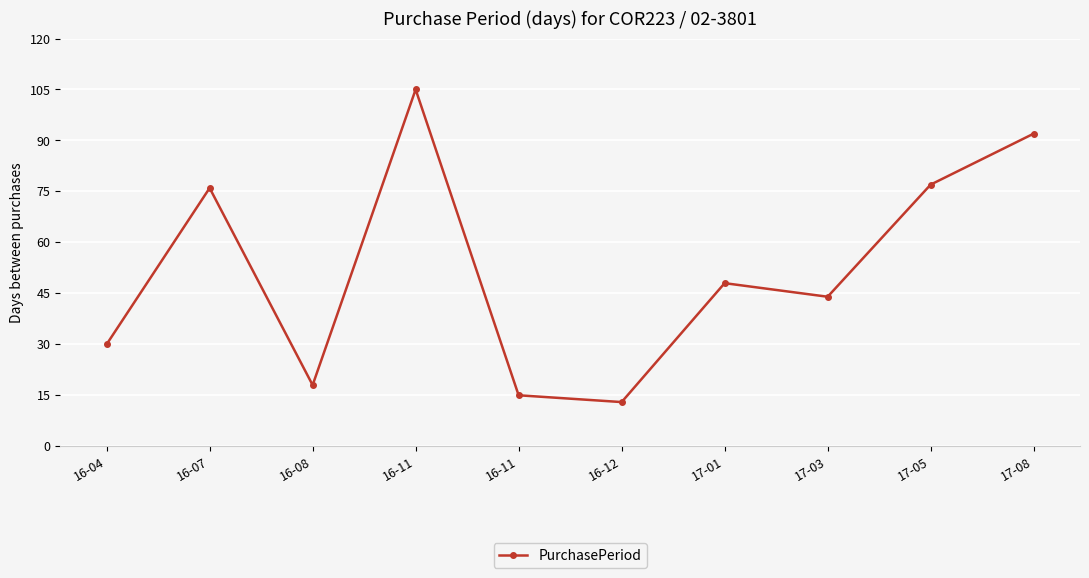

Where is the data nearest to the value 59?

17-01